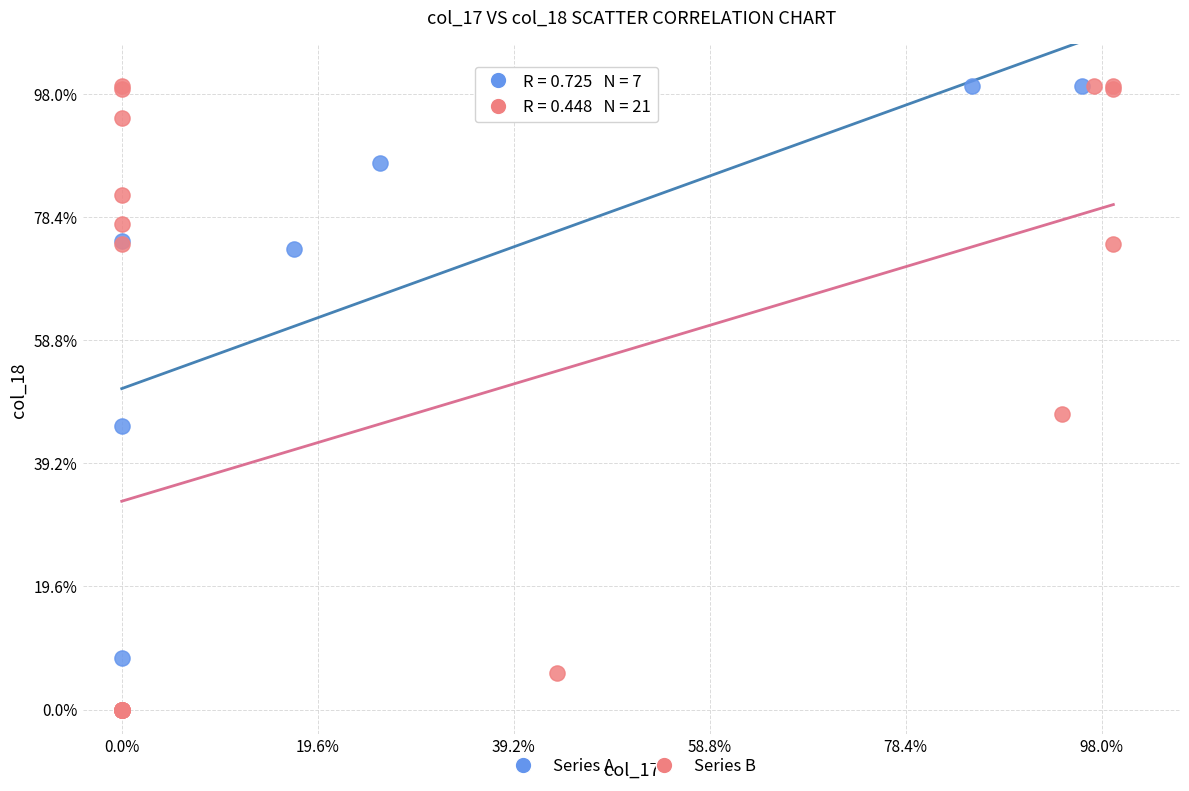

What are all the series names shown in the legend?

Series A, Series B